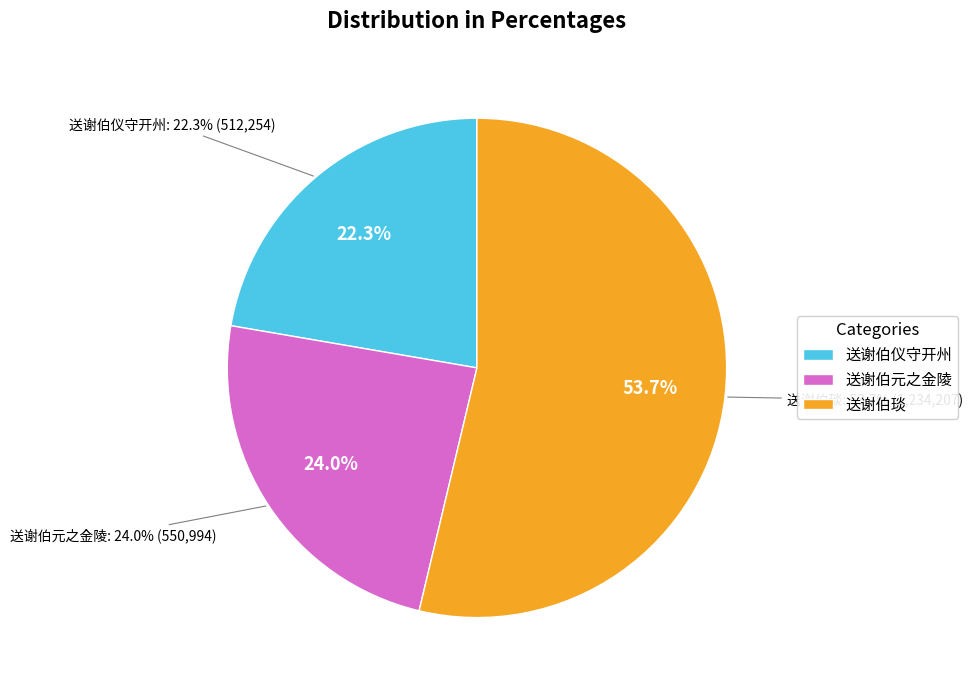

What is the change in value from 送谢伯仪守开州 to 送谢伯元之金陵?

+38740